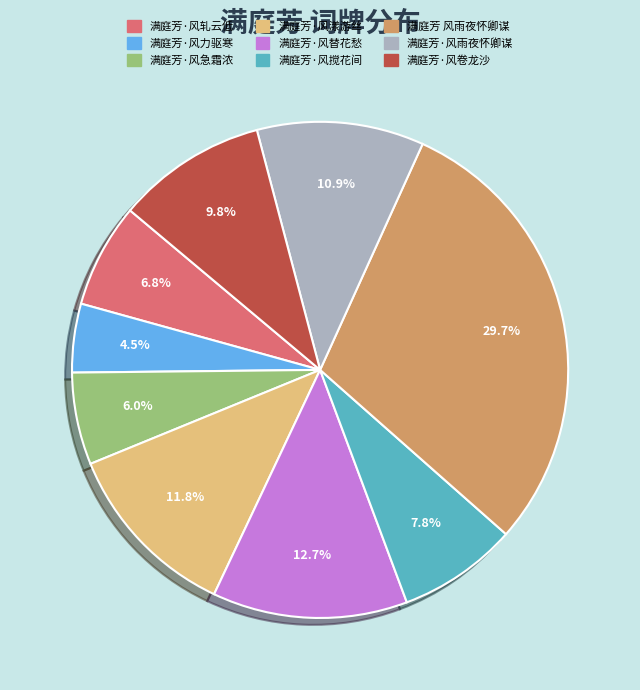

Which has a higher value, 满庭芳·风急霜浓 or 满庭芳·风卷龙沙?

满庭芳·风卷龙沙